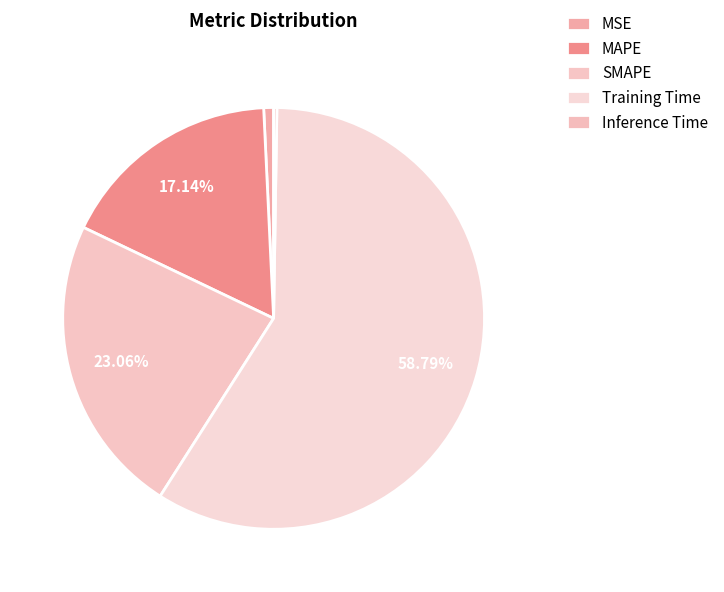

To the nearest percent, what percentage of the pie is Training Time?

59%